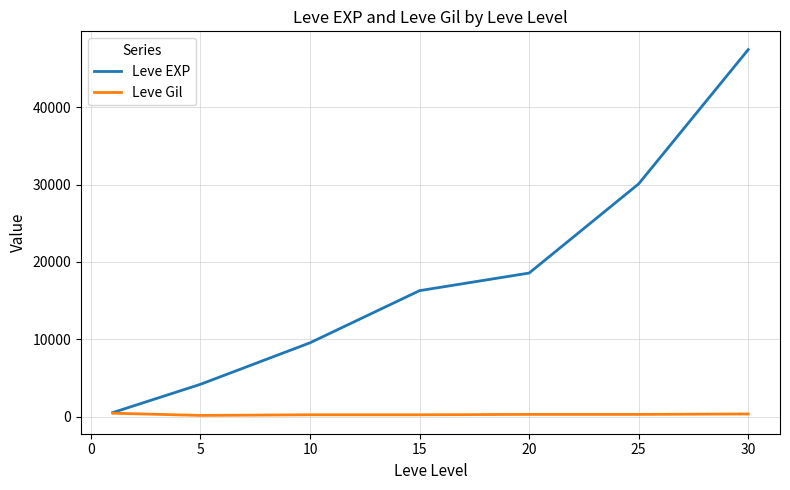

Which series has the largest total across all categories?

Leve EXP